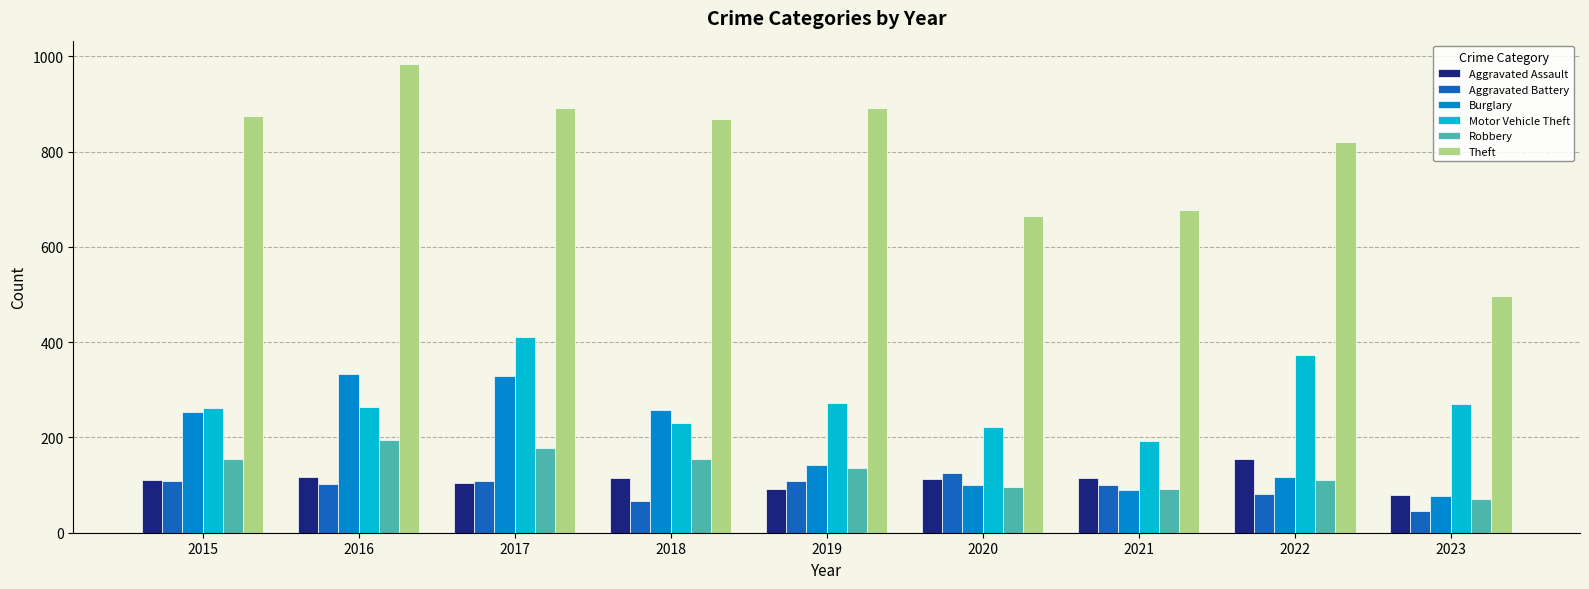

At which label does Motor Vehicle Theft reach its peak?

2017